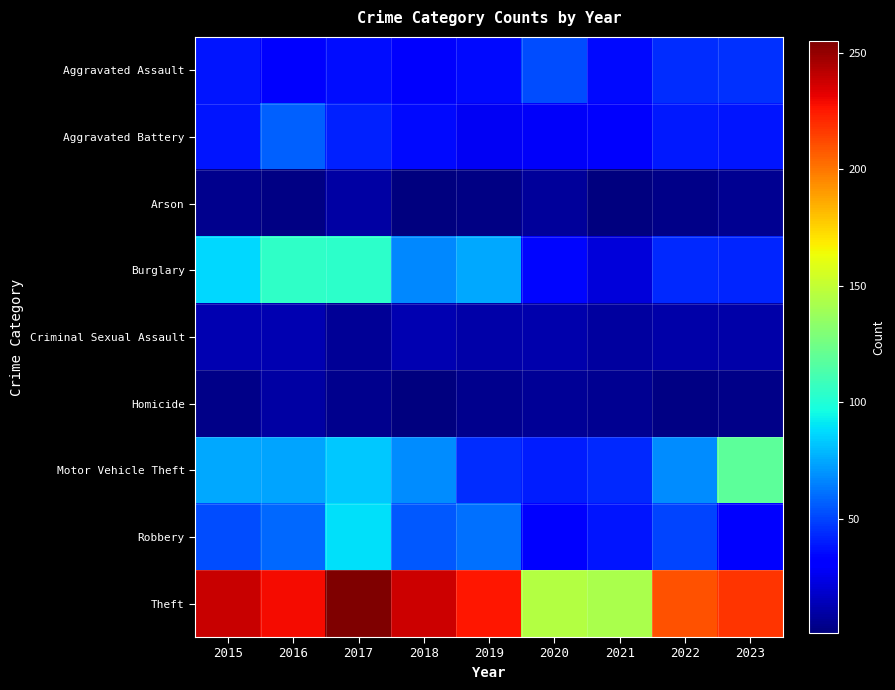

Which has a higher value, 2017 or 2015?

2015